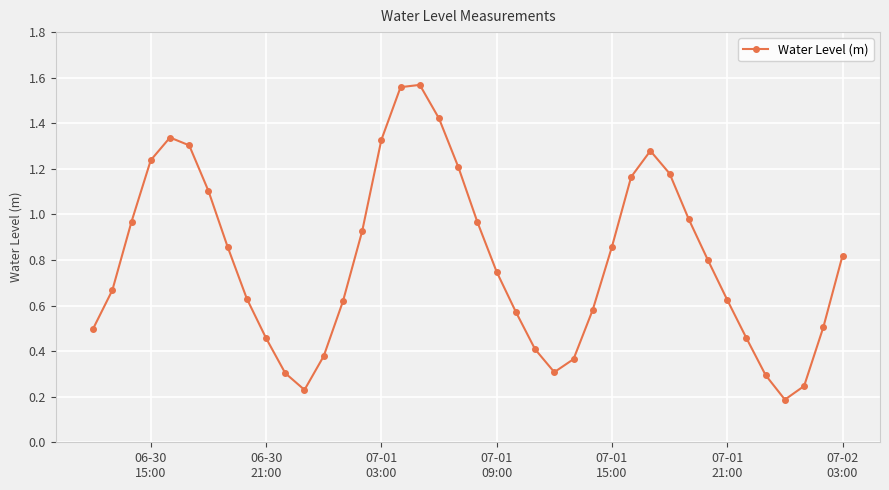

How many points are higher than both their immediate neighbors (excluding endpoints)?

3